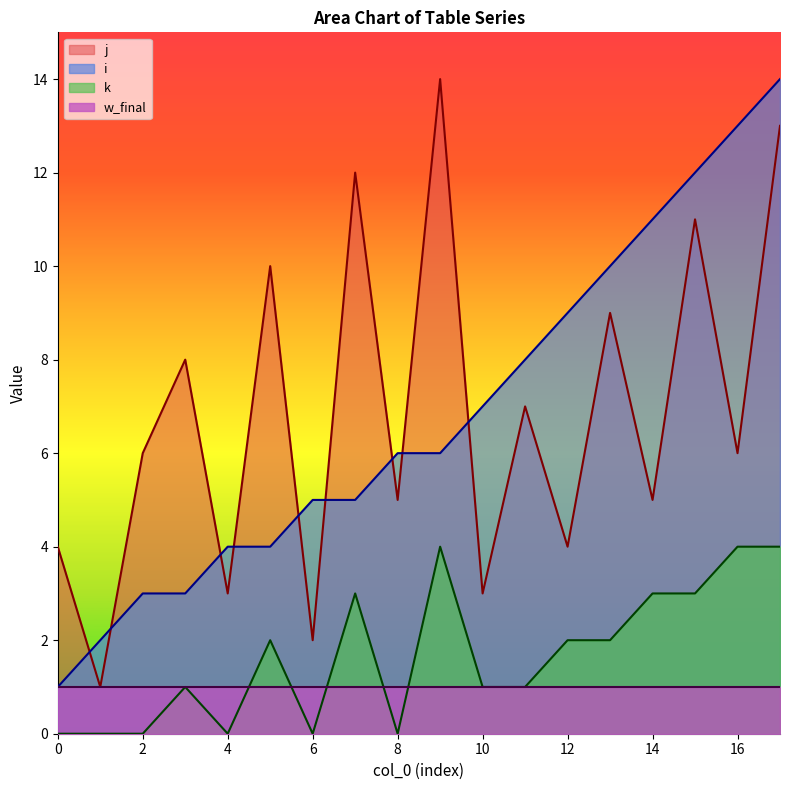

At which label is i closest to 7?

10